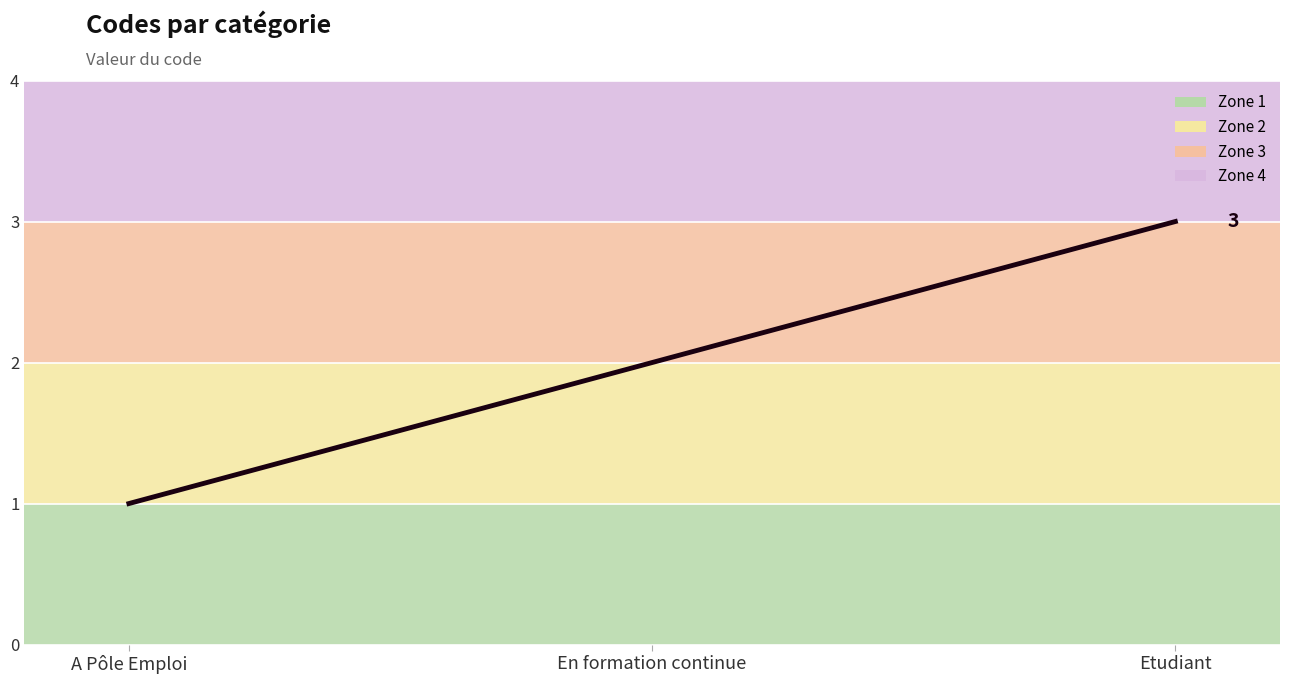

Reading left to right, transcribe all the data shown in this chart.

A Pôle Emploi=1	En formation continue=2	Etudiant=3